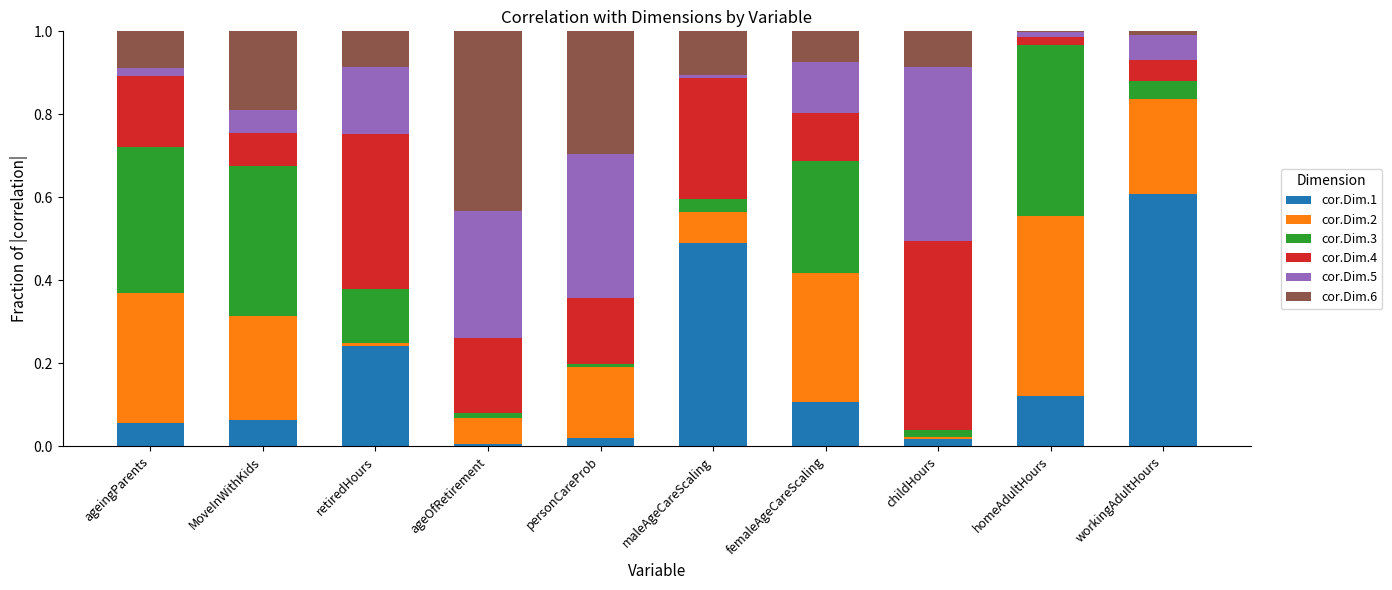

What is the sum of all cor.Dim.1 values?

1.7